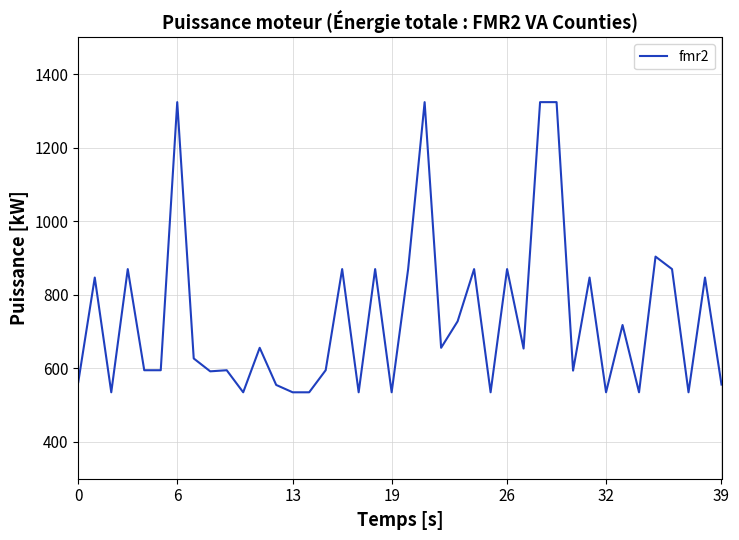

What is the greatest value displayed?

1324